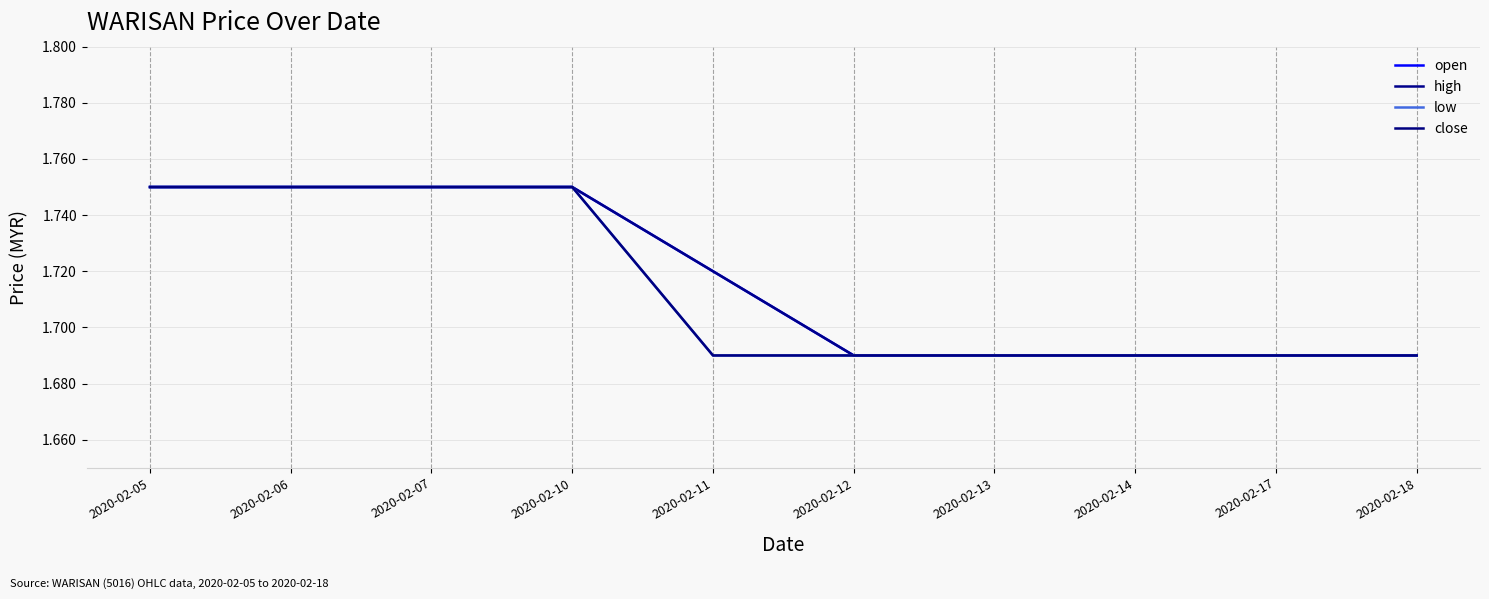

Does the chart display data point markers on the line(s)?

No